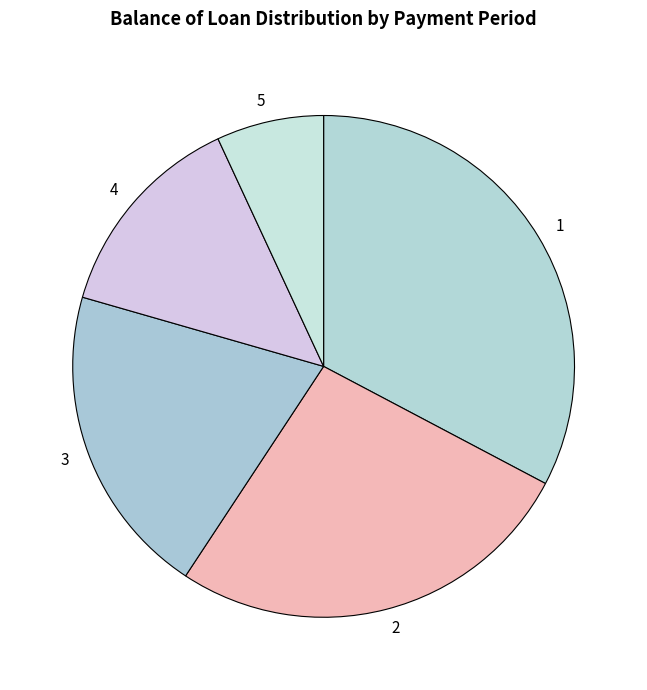

Does any single category account for the majority?

No